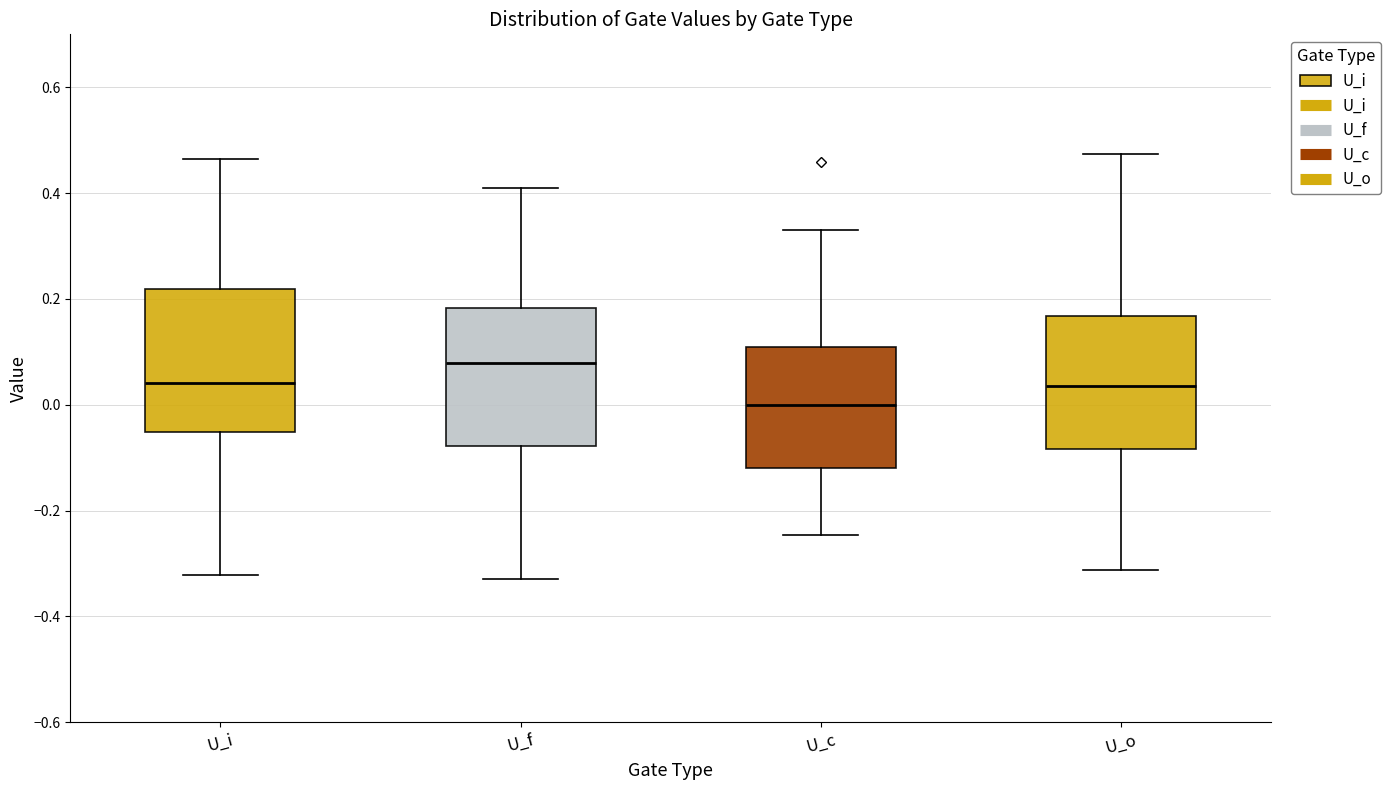

Where does the median line of the box for U_i sit on the y-axis? The values are not printed on the chart, so give them approximately, as read against the axis.

0.04